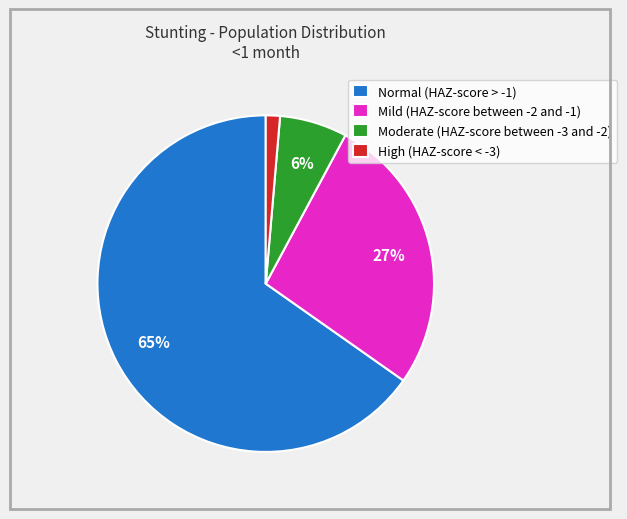

Between Moderate (HAZ-score between -3 and -2) and High (HAZ-score < -3), which is larger?

Moderate (HAZ-score between -3 and -2)